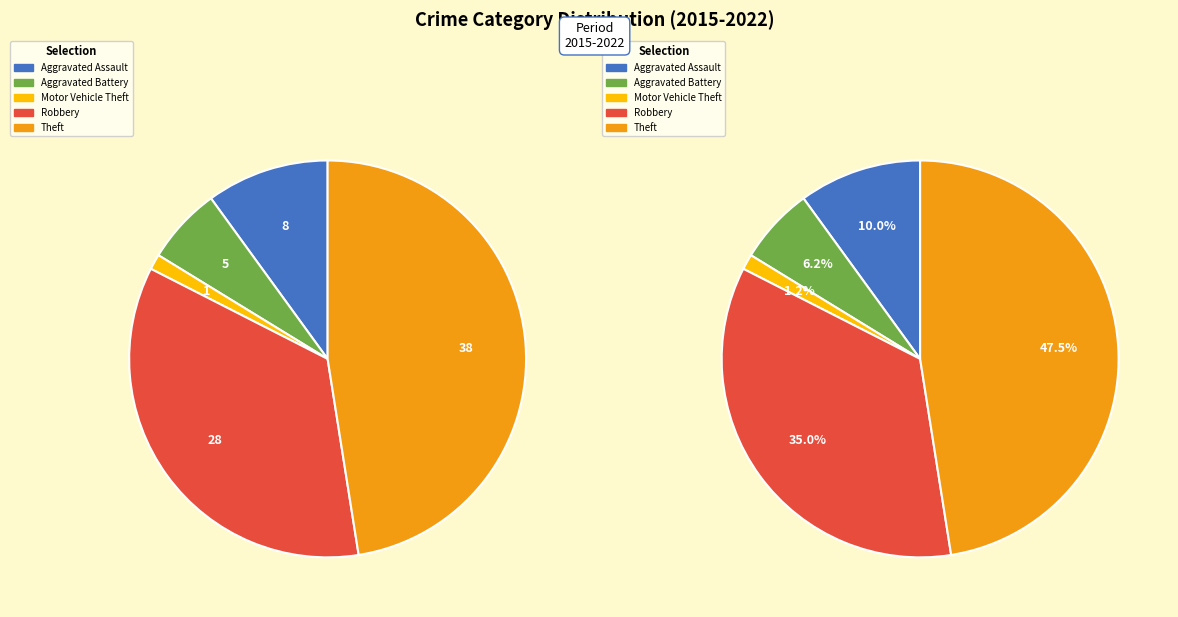

To the nearest percent, what is the combined percentage of Aggravated Battery and Theft?

54%